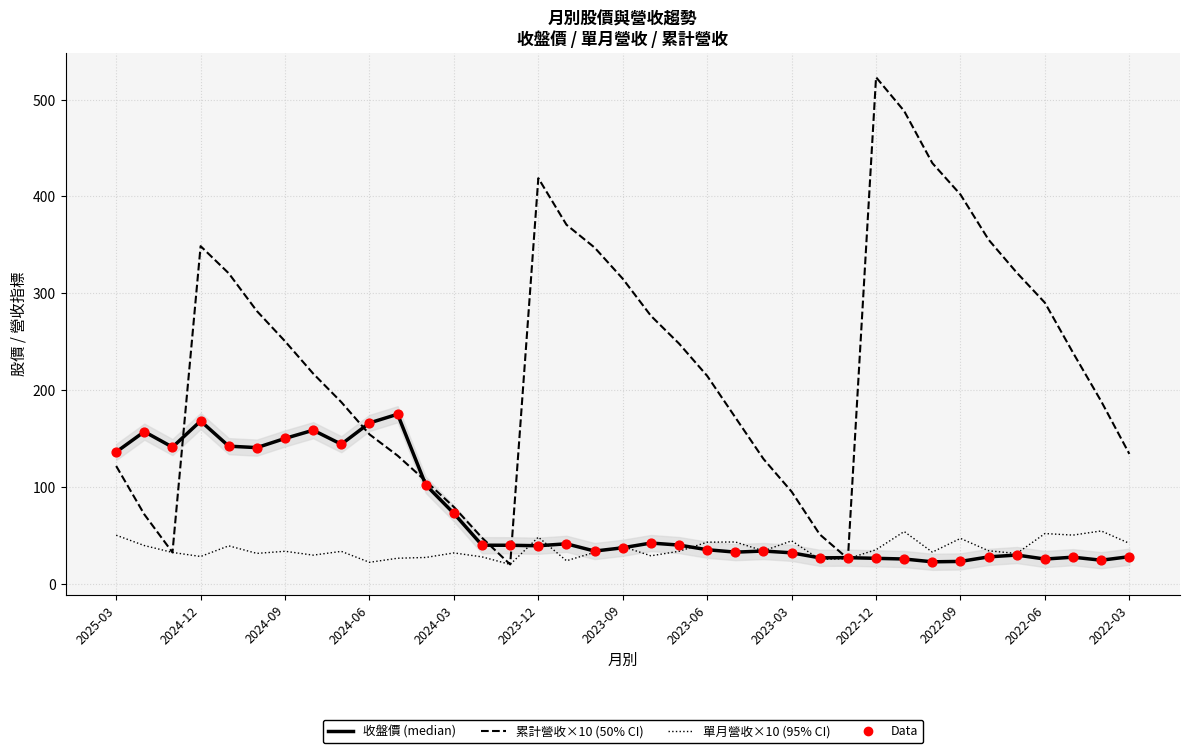

At how many categories does at least one series exceed 126?

30